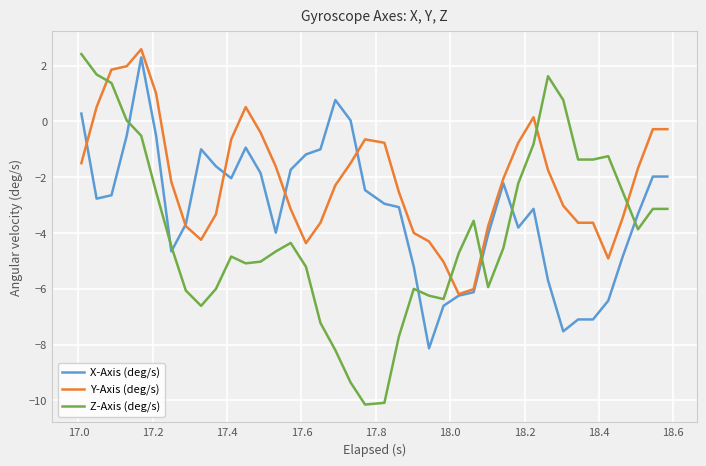

What are all the series names shown in the legend?

X-Axis (deg/s), Y-Axis (deg/s), Z-Axis (deg/s)